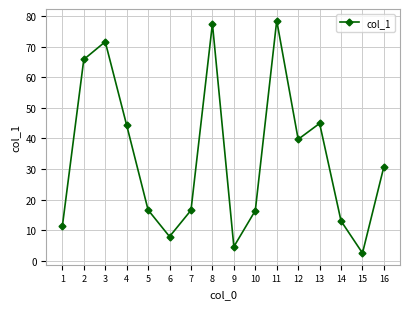

What is the value of the 12th point from the left?

39.7